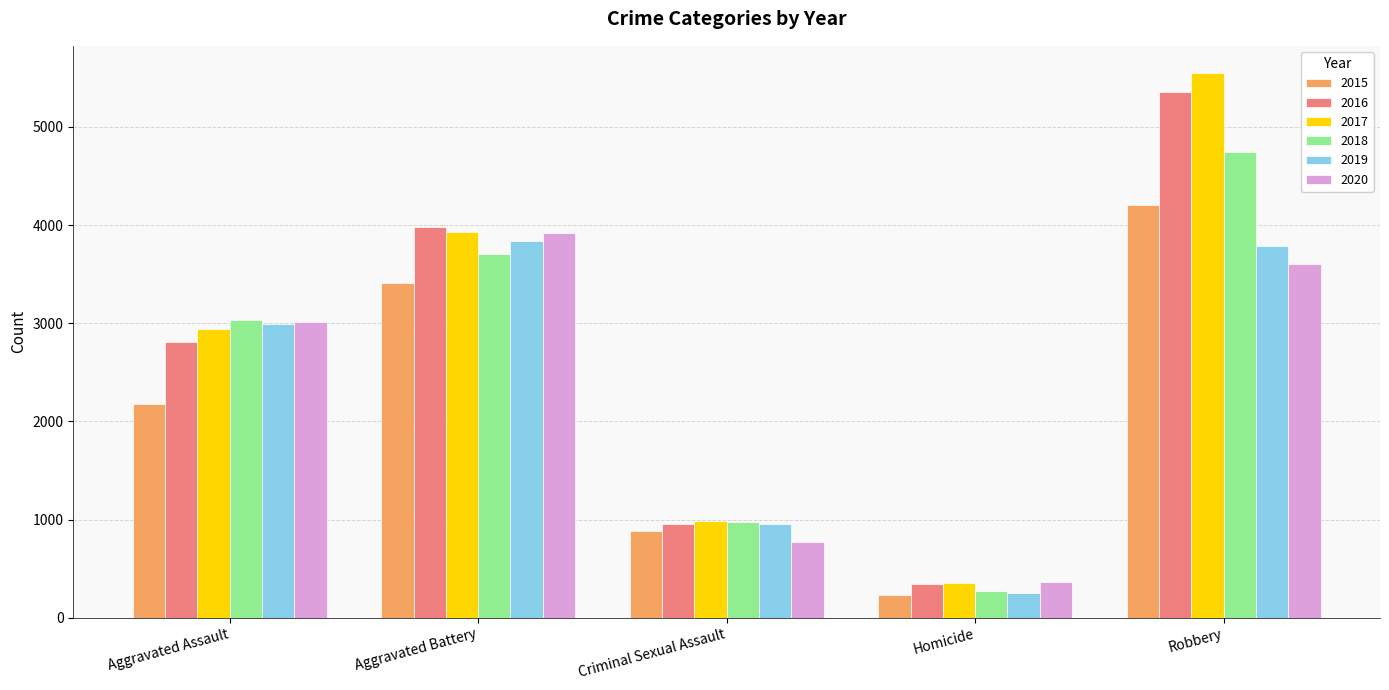

True or false: 2019 has a value of 3834 at Aggravated Battery.

True